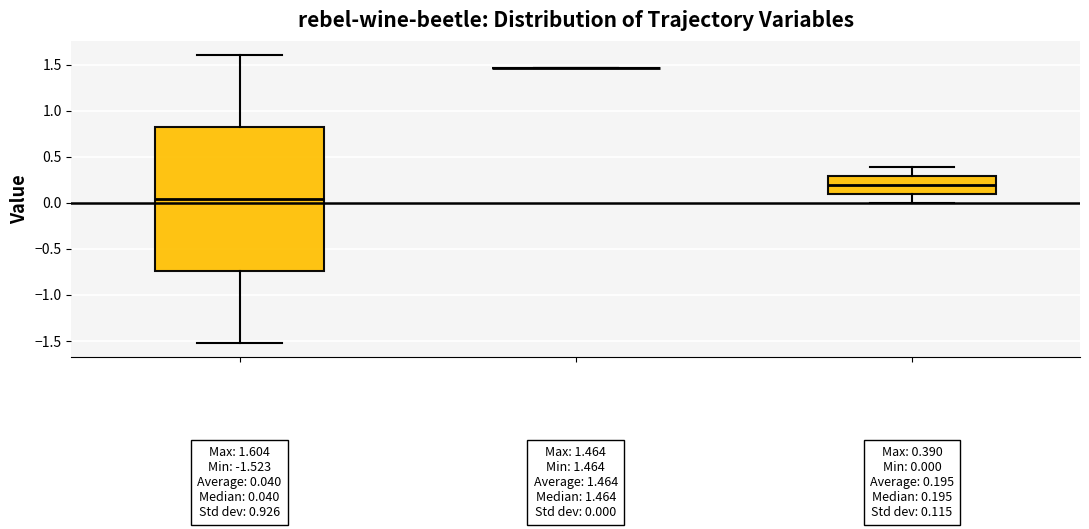

Which box is the tallest, from its lower edge to its upper edge?

target Y